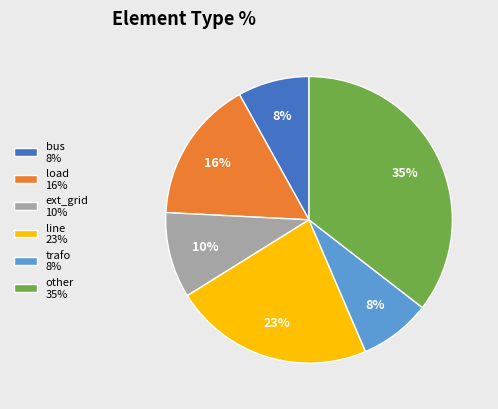

How many segments does this pie chart have?

6